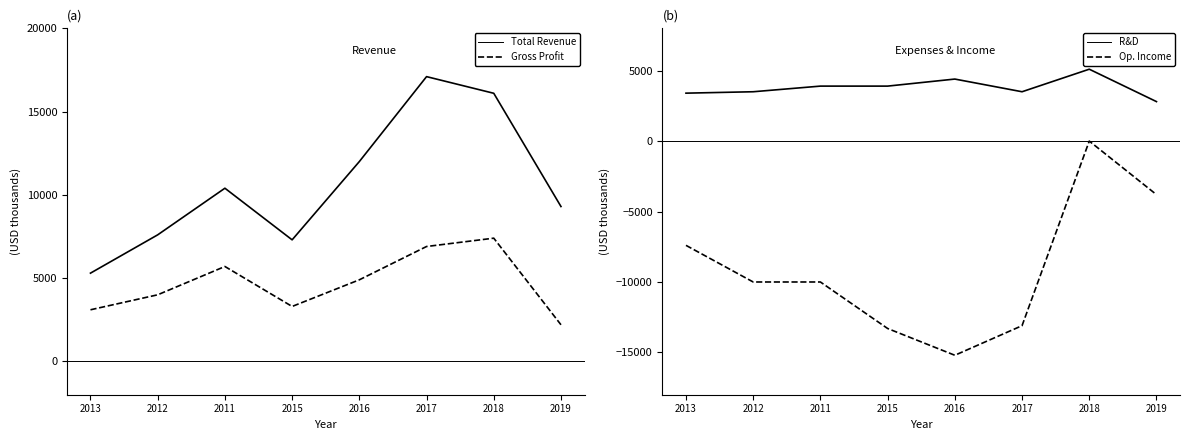

The value of Total Revenue at 2012 is 7600. True or false?

True